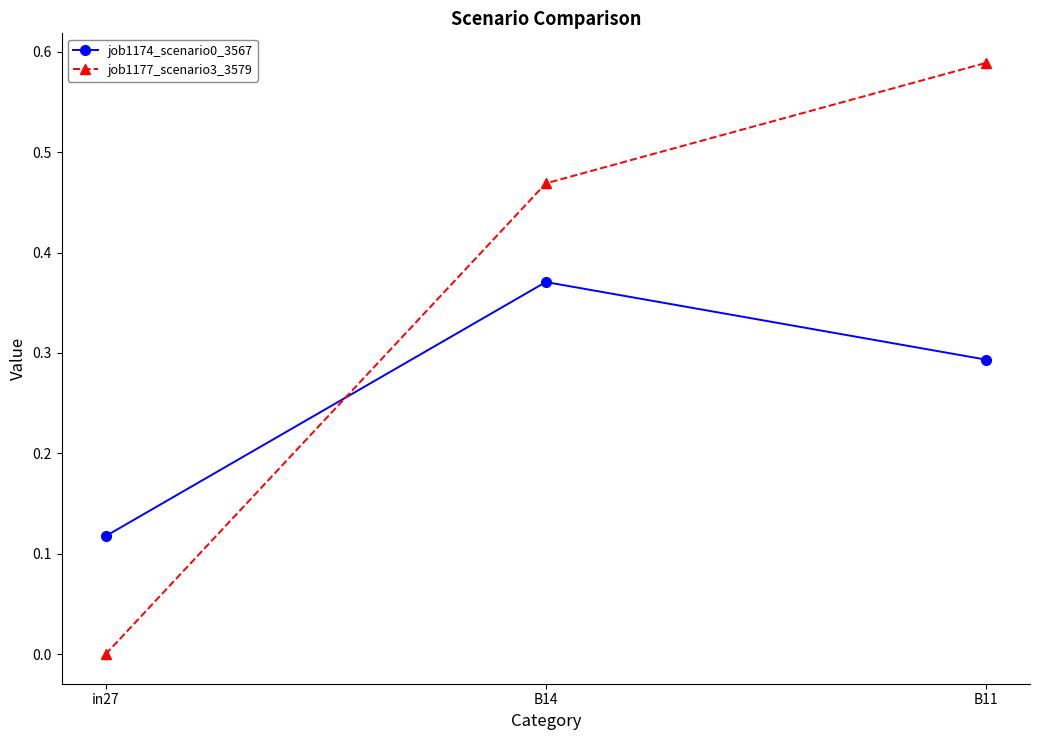

What is the sum of all job1174_scenario0_3567 values?

0.8